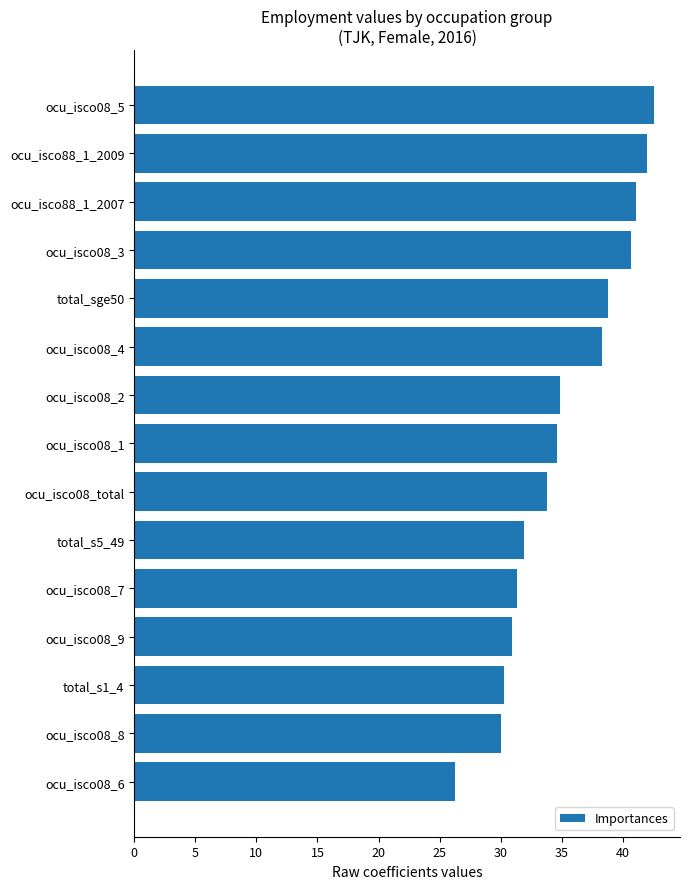

What is the average value?

35.2